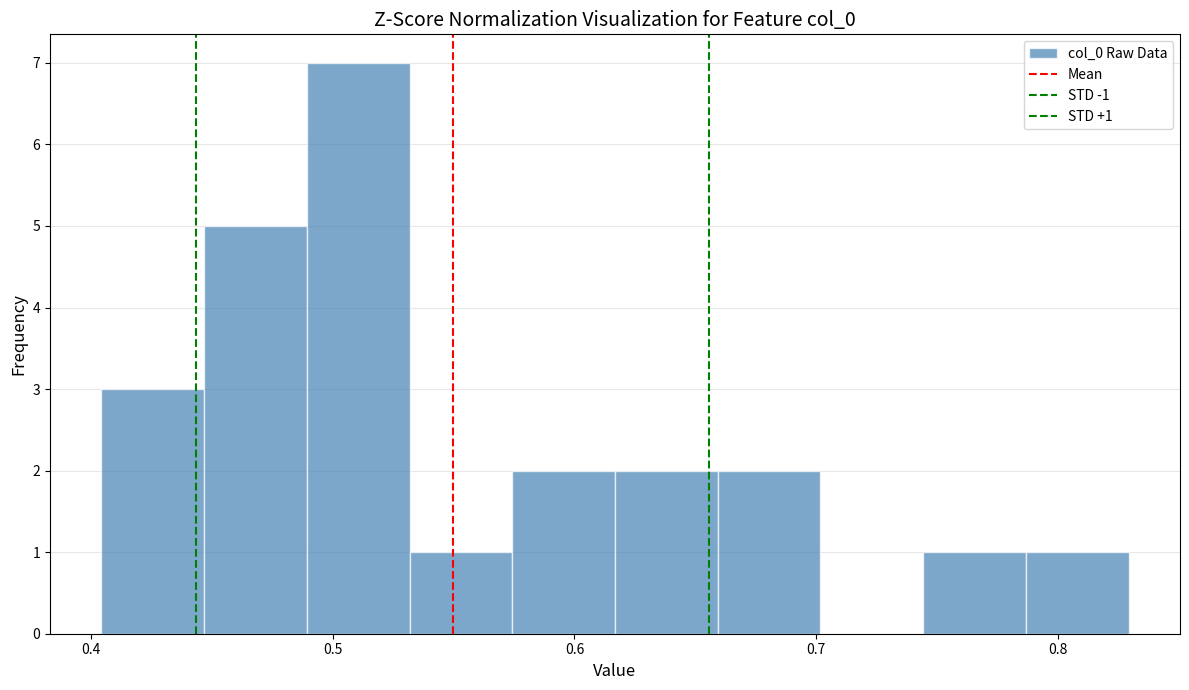

Which range on the x-axis has the tallest bar?

0.49 to 0.53